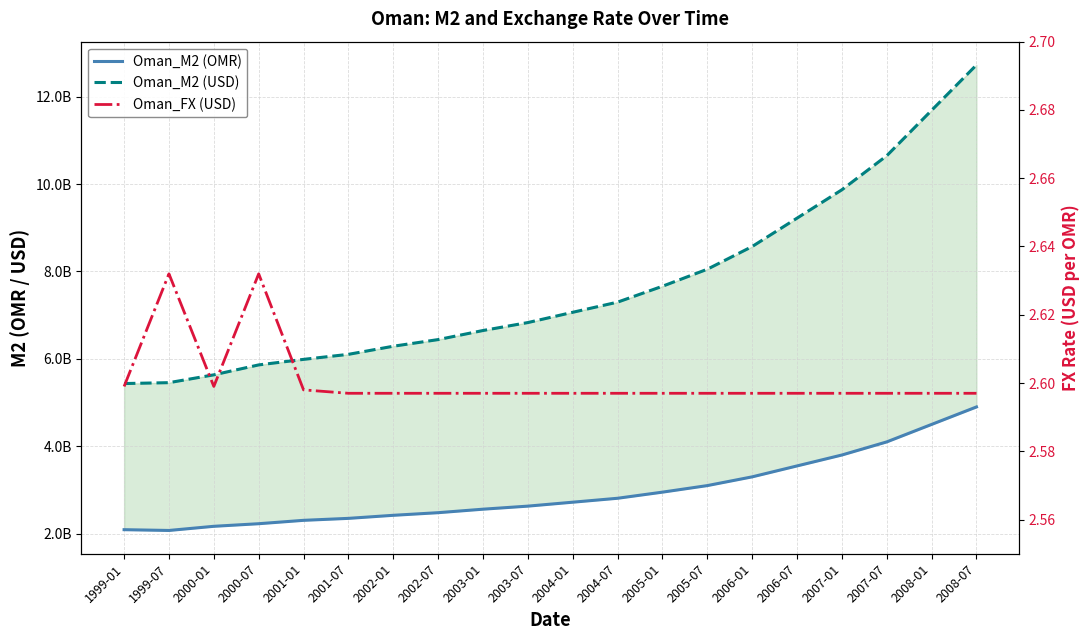

What are all the series names shown in the legend?

Oman_M2 (OMR), Oman_M2 (USD), Oman_FX (USD)